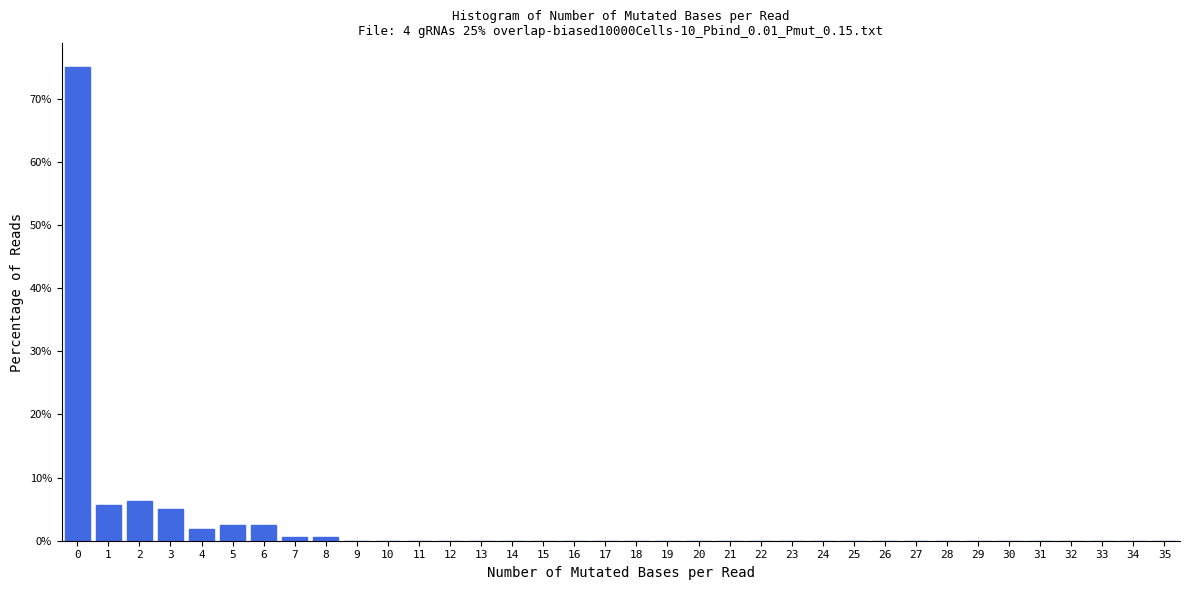

The value at 18 is -48.7. True or false?

False